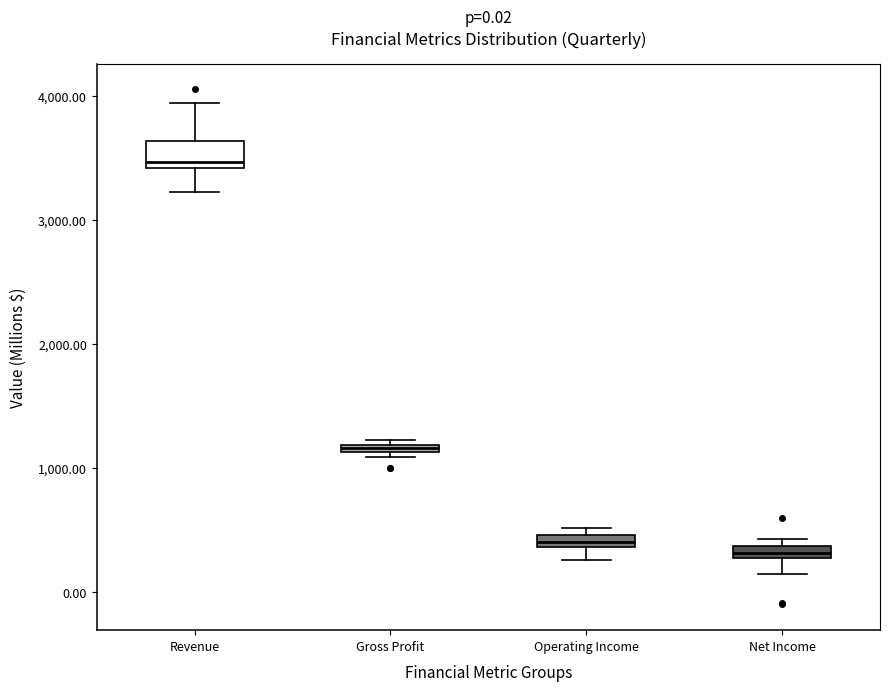

Which box has the highest median line?

Revenue